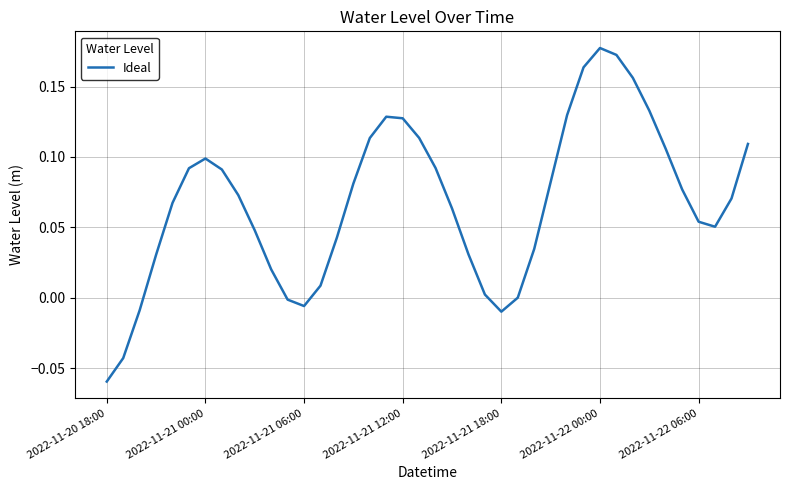

At which category does the chart reach its minimum across all series?

2022-11-20 18:00